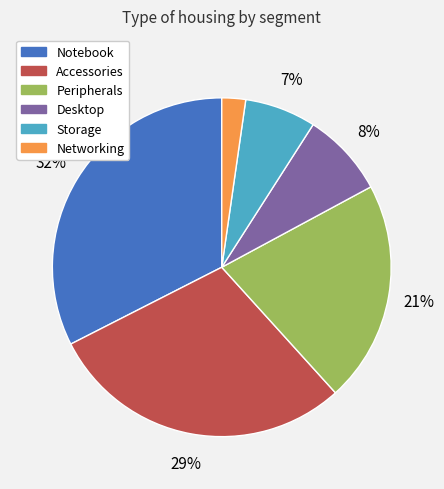

Does Accessories account for over 50% of the chart?

No